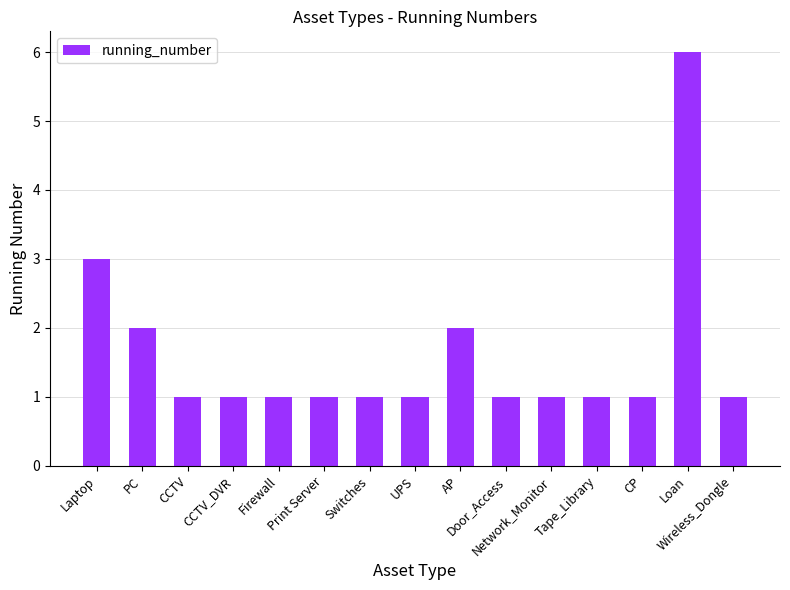

At which category does the chart reach its peak across all series?

Loan